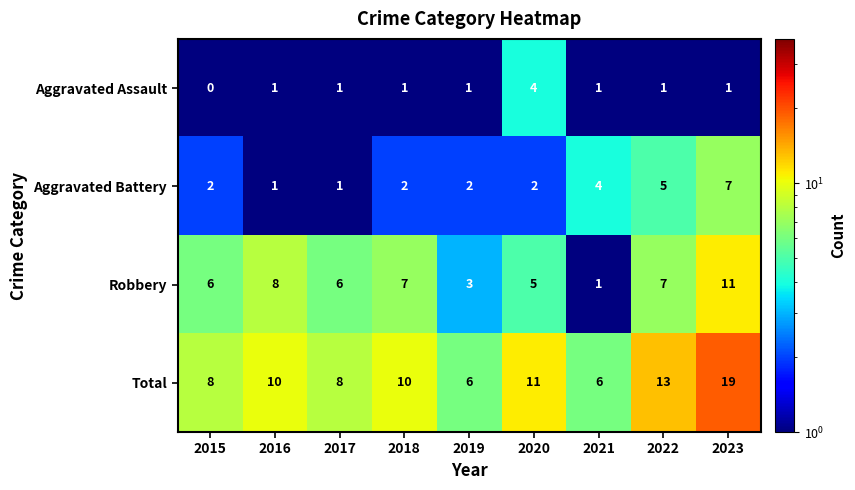

What is the maximum value shown in the chart?

19